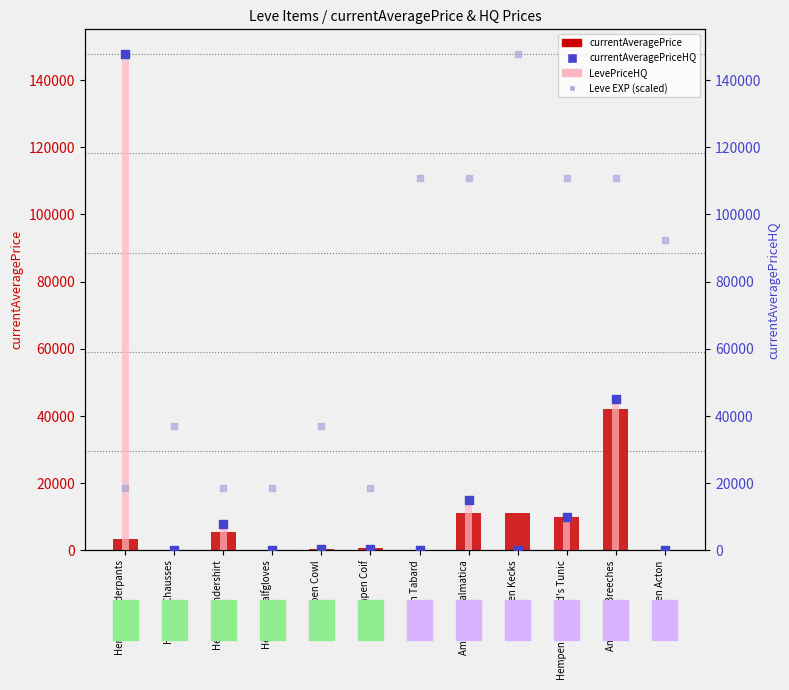

Is the value of Leve EXP (scaled) at Hempen Cowl greater than the value of LevePriceHQ at Hempen Chausses?

Yes